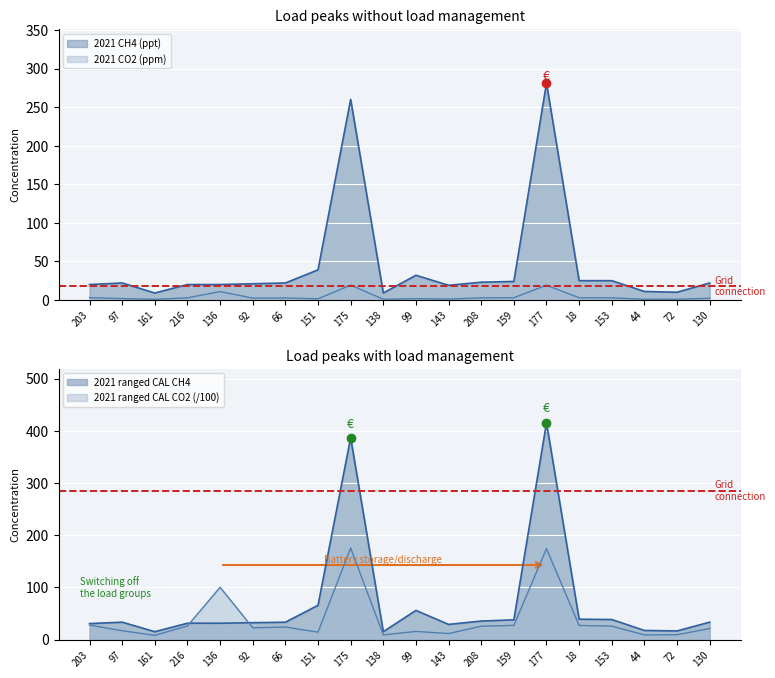

After their last crossing, which series has the higher values: 2021 ranged CAL CH4 or 2021 ranged CAL CO2?

2021 ranged CAL CH4